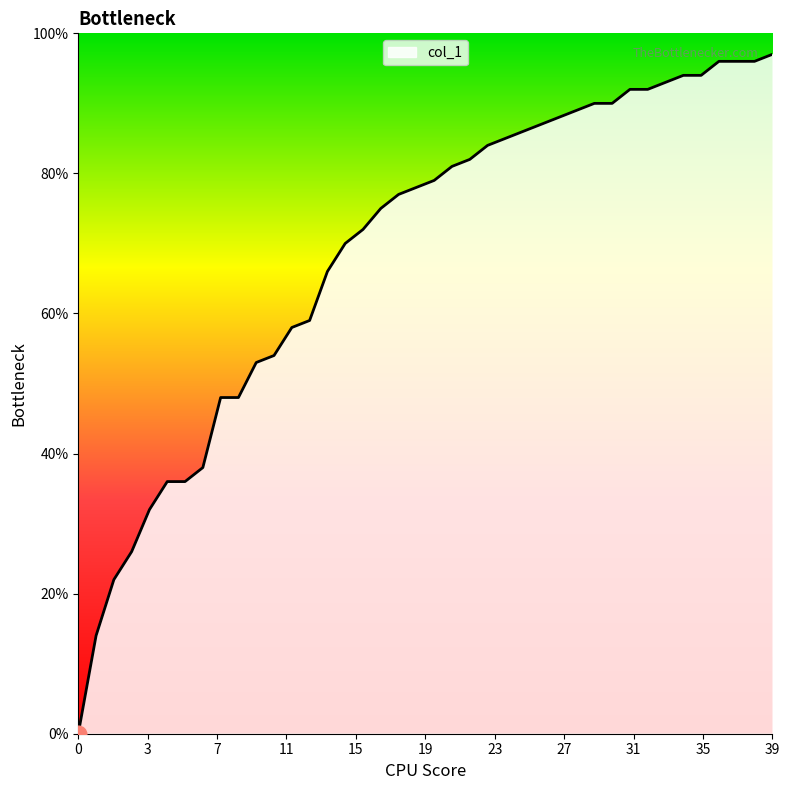

Is this an area chart (filled region under the line)?

Yes